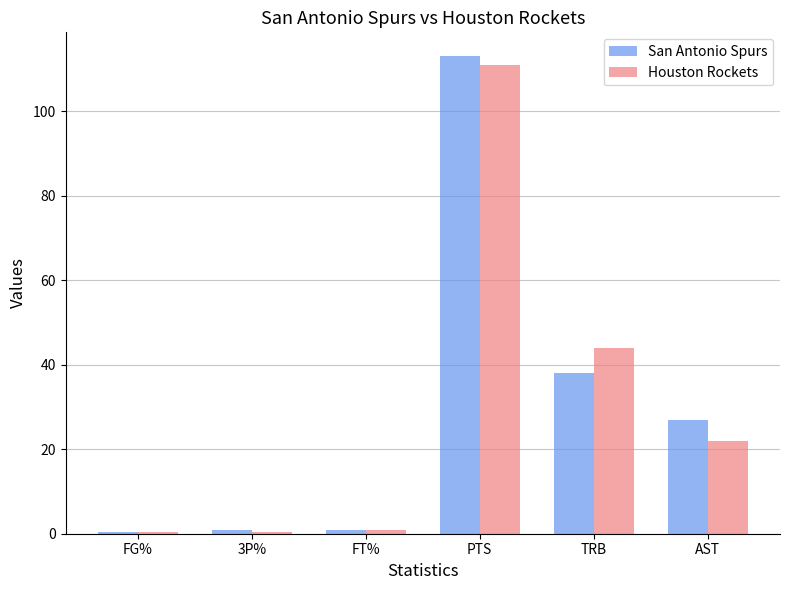

What is the difference between the San Antonio Spurs values at 3P% and TRB?

37.2